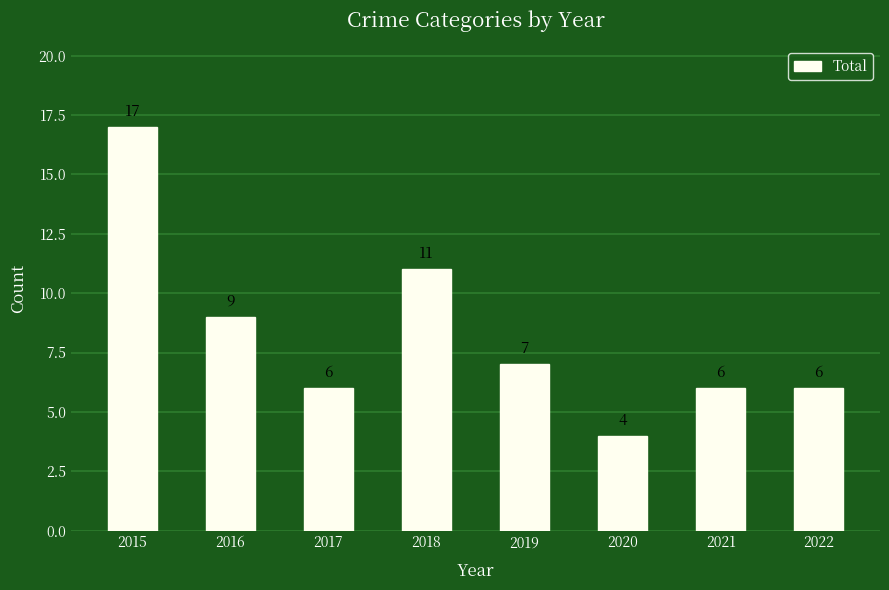

How many series are shown in this chart?

1